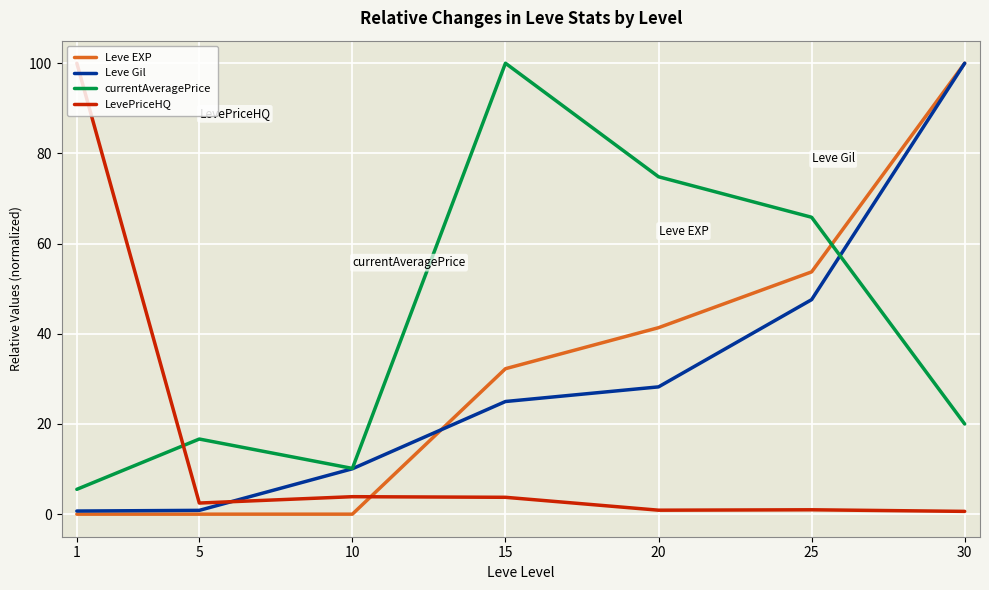

What is the maximum value shown in the chart?

100.0